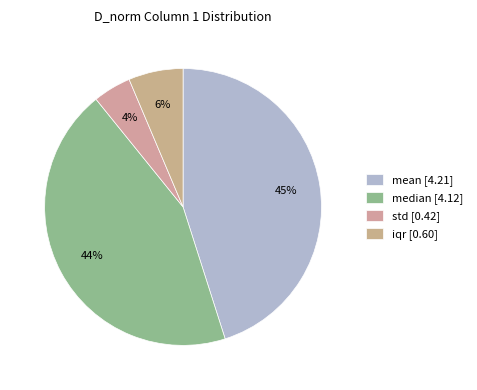

What is the smallest slice in the pie chart?

std